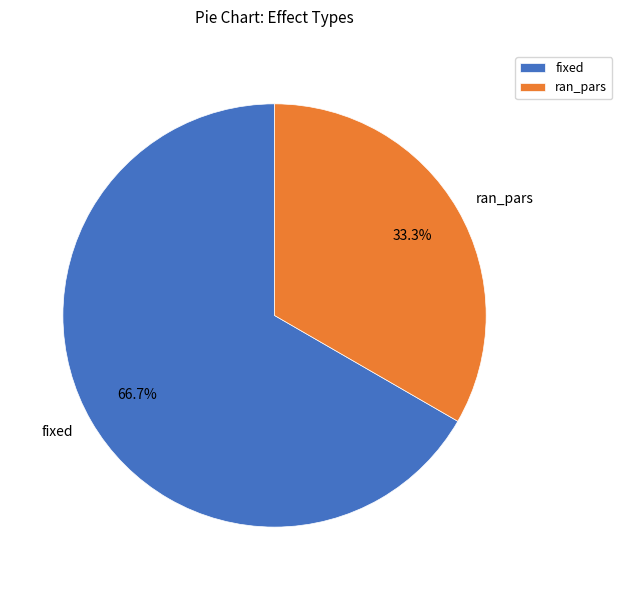

What is the smallest slice in the pie chart?

ran_pars